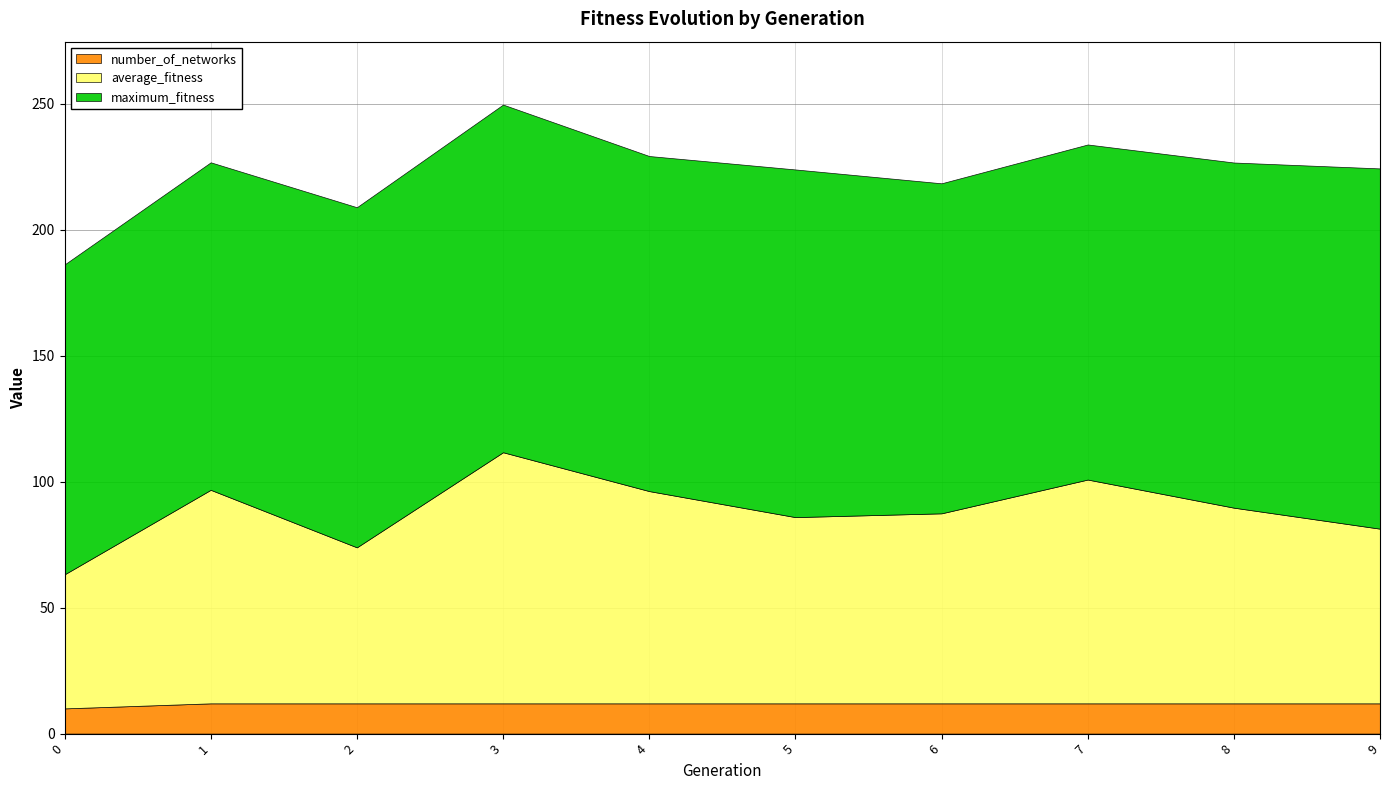

The value of maximum_fitness at 9 is 143.0. True or false?

True